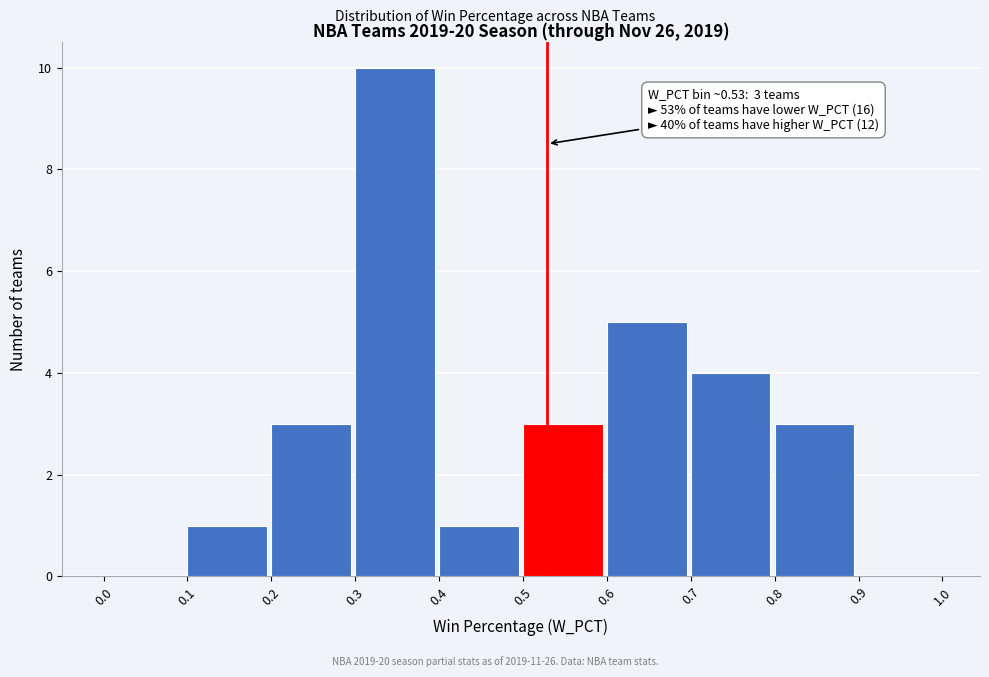

Which range on the x-axis has the tallest bar?

0.3 to 0.4